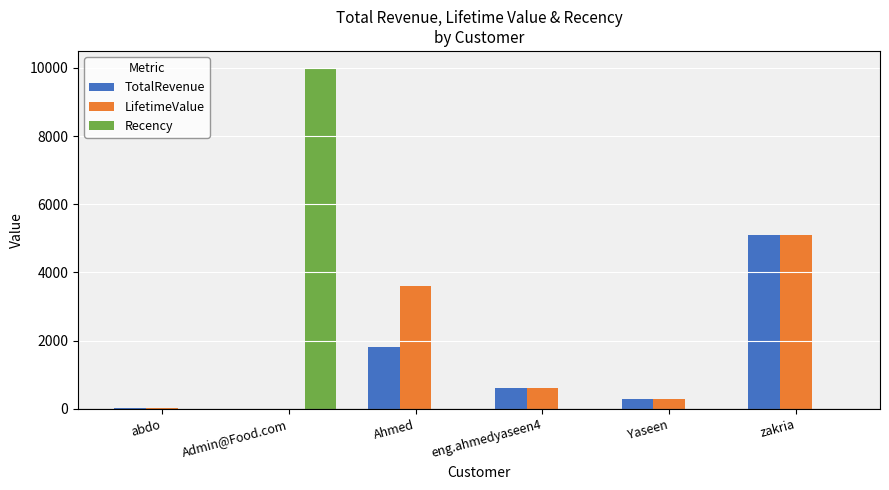

What is the average value of the LifetimeValue series?

1605